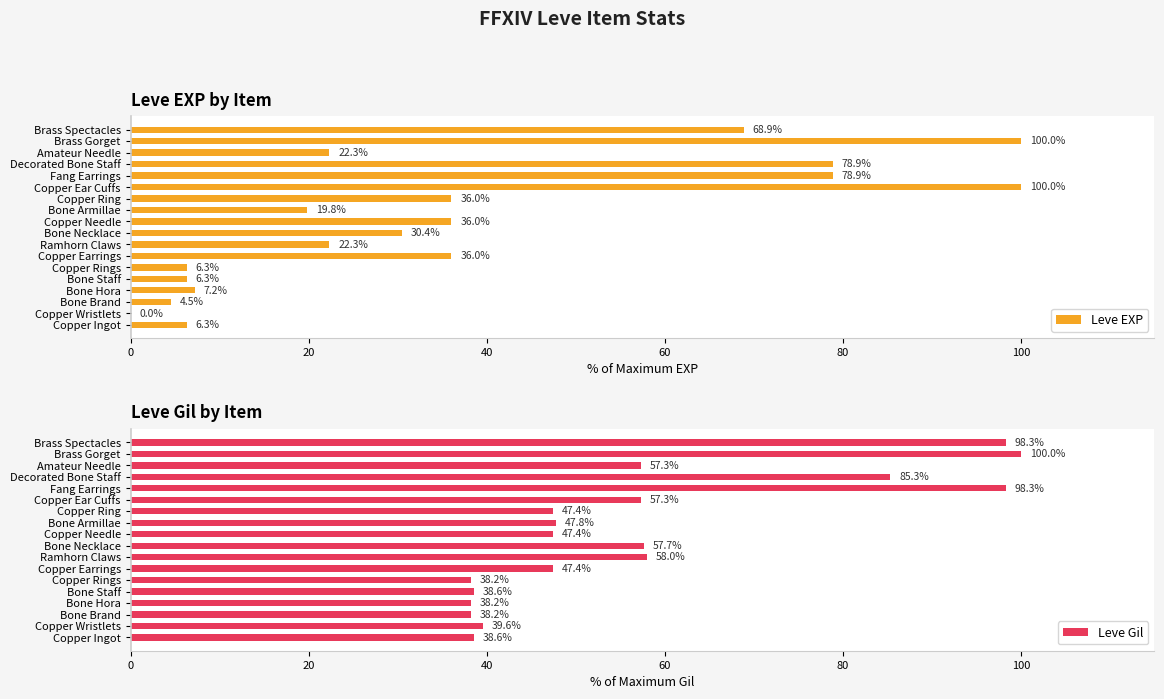

What value does the Leve EXP series have at Bone Staff?

6.3